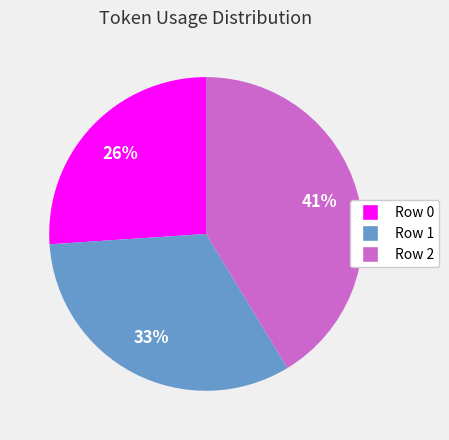

To the nearest percent, what is the average slice percentage?

33%